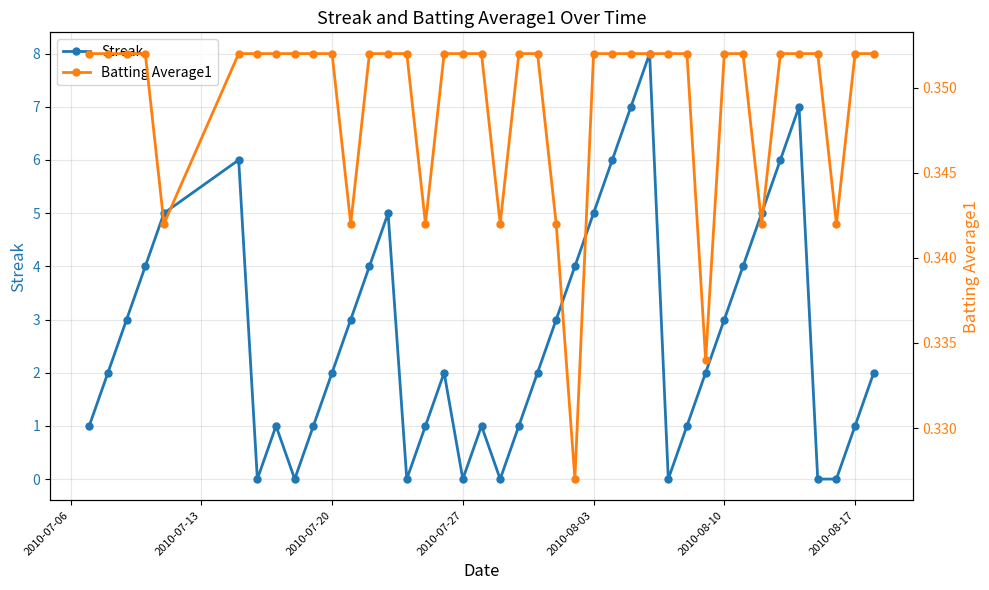

What is the value of the Batting Average1 point at the 17th from the left?

0.4